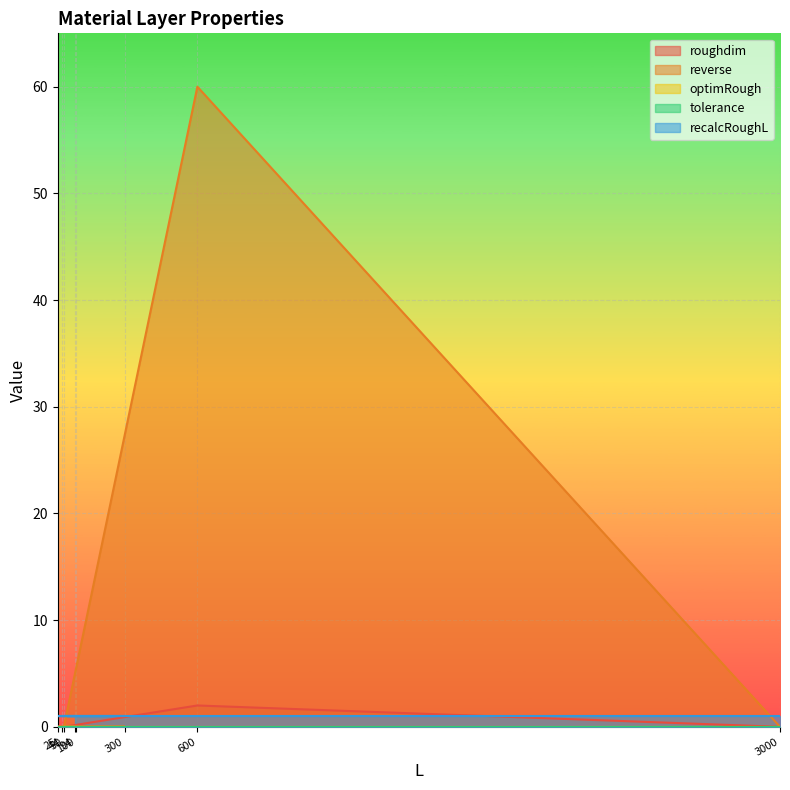

Reading left to right, transcribe all the data shown in this chart.

roughdim: 0.0	0.0	0.0	0.0	0.0	0.0	2.0	0.0
reverse: 0.0	0.0	0.0	0.0	0.0	0.0	60.0	0.0
optimRough: 0.0	0.0	0.0	0.0	0.0	0.0	0.0	0.0
tolerance: 0.0	0.0	0.0	0.0	0.0	0.0	0.0	0.0
recalcRoughL: 1.0	1.0	1.0	1.0	1.0	1.0	1.0	1.0